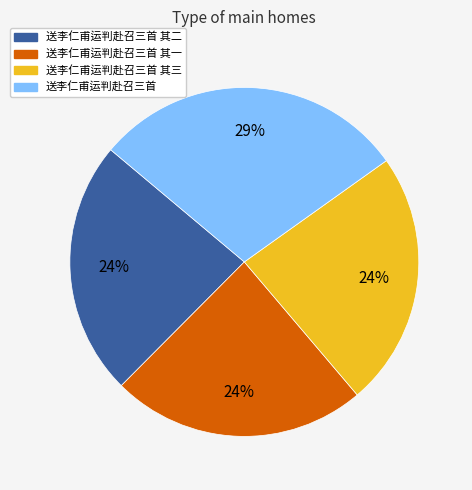

Is there any slice that represents more than half of the pie?

No